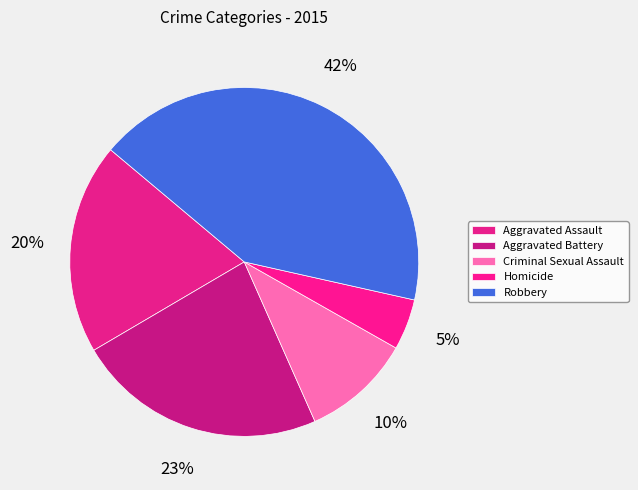

To the nearest percent, what percentage of the pie is Criminal Sexual Assault?

10%